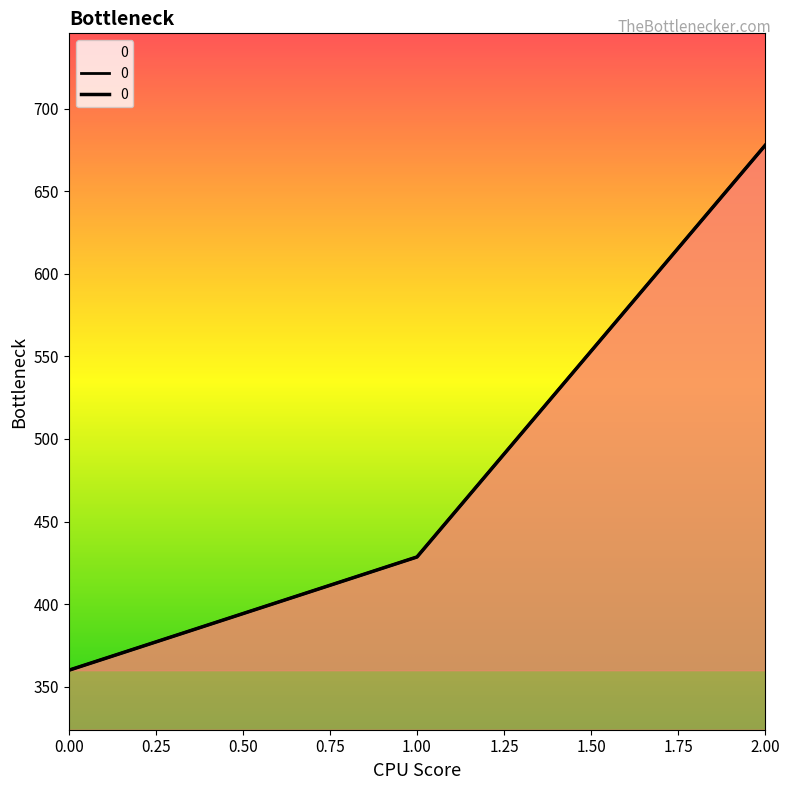

Does the chart have visible grid lines?

No